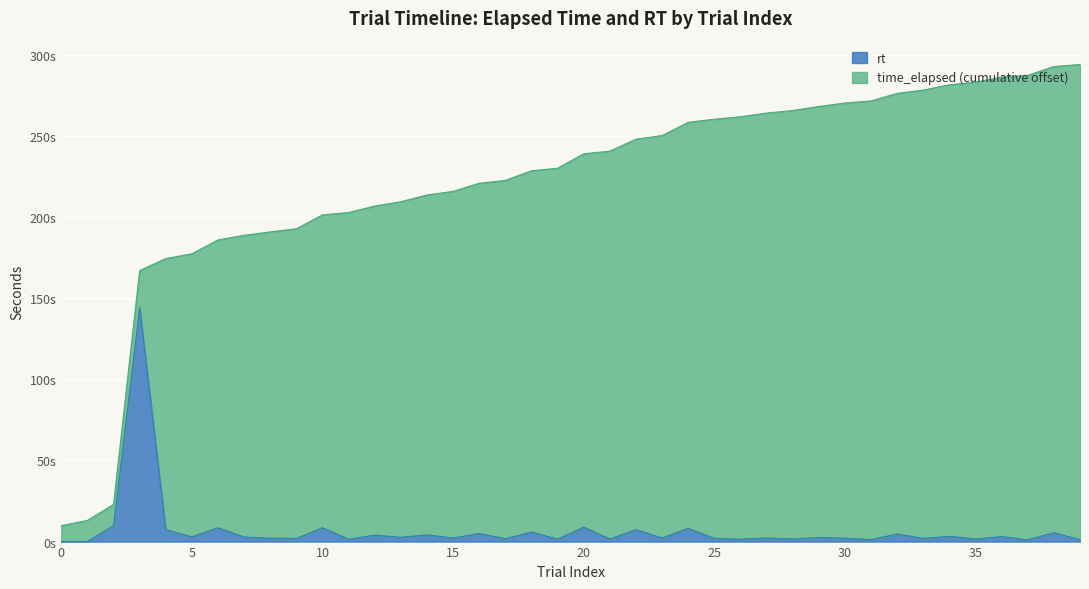

At how many categories does at least one series exceed 81?

37